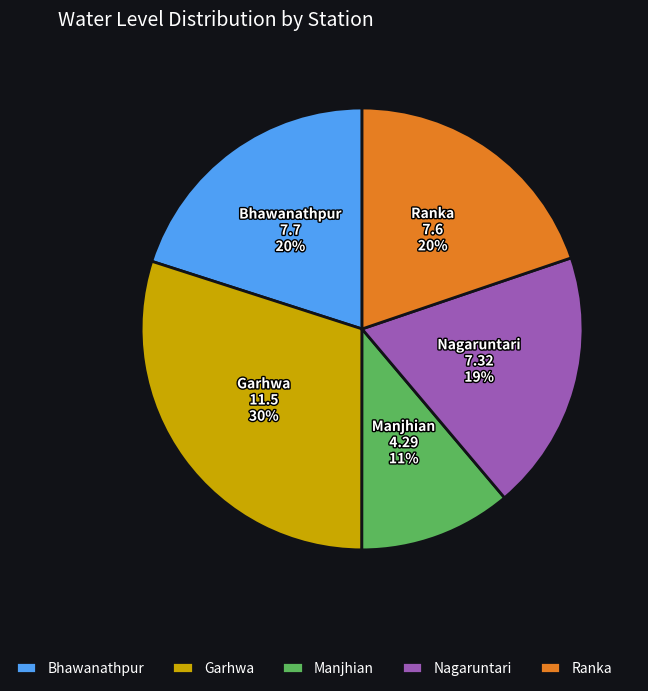

To the nearest percent, what is the average slice percentage?

20%